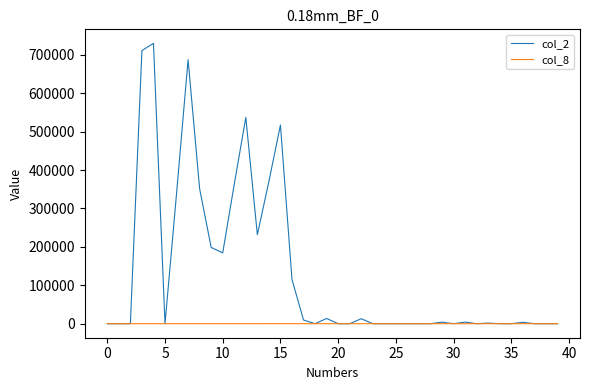

Which series has the largest range (max minus min)?

col_2